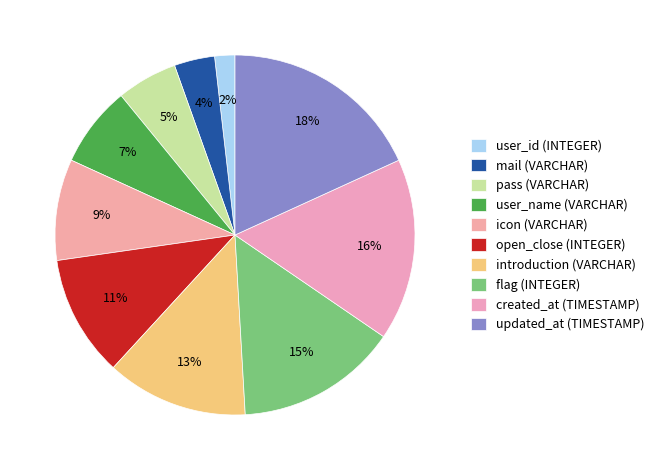

Which has a higher value, pass (VARCHAR) or open_close (INTEGER)?

open_close (INTEGER)